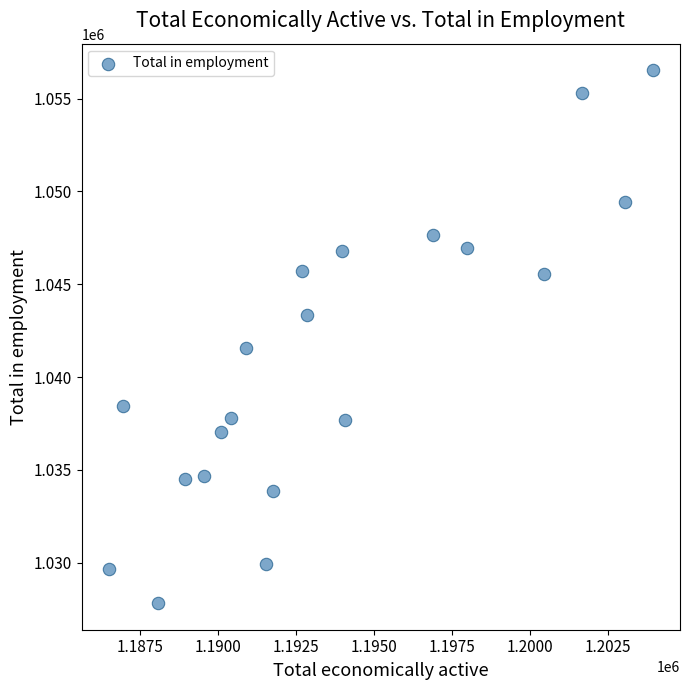

What Y value in the scatter plot is closest to 1042174?

1041580.8